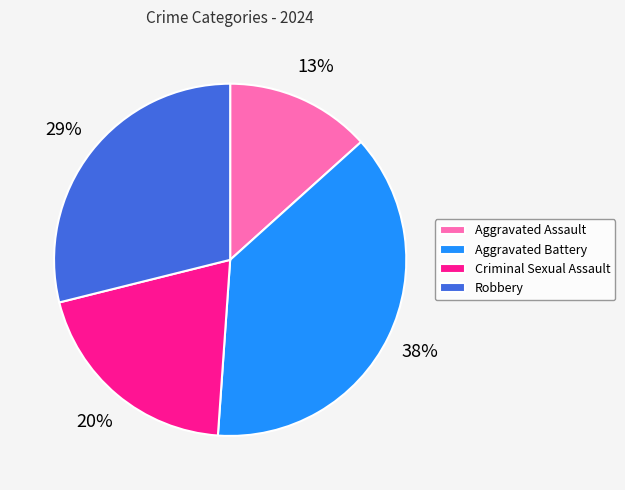

Is there a majority slice in this chart?

No